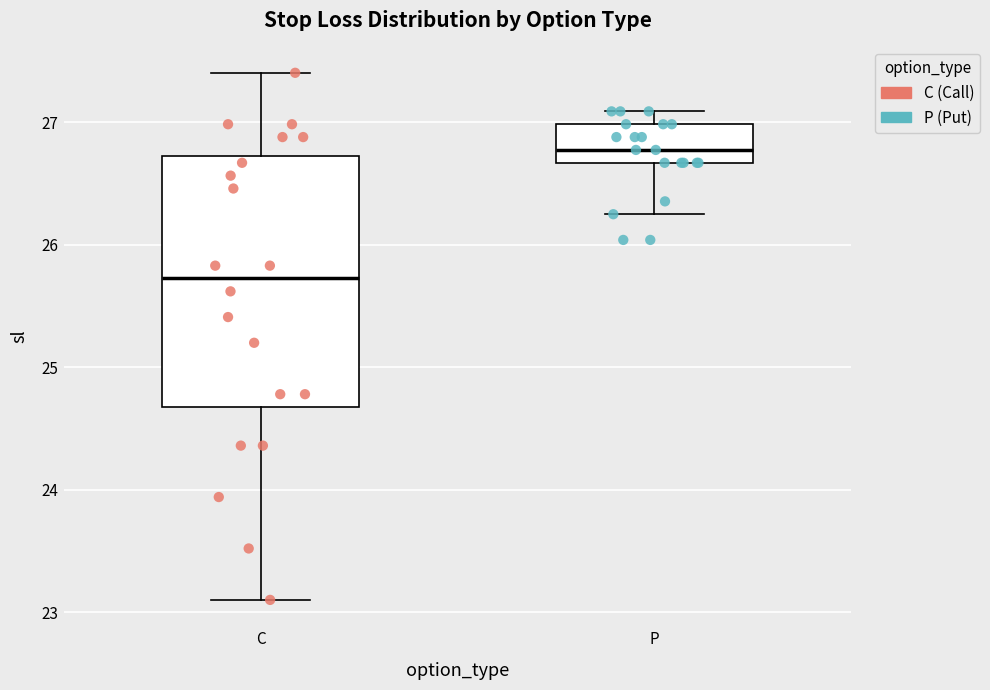

Reading left to right, transcribe this box plot: for each box, give where its median line is, the range the box spans, and where its two whiskers end, as read against the y-axis. The values are not printed on the chart, so give them approximately, as read against the axis.

C: median 25.7, box 24.7 to 26.7, whiskers 23.1 to 27.4
P: median 26.8, box 26.7 to 27.0, whiskers 26.3 to 27.1